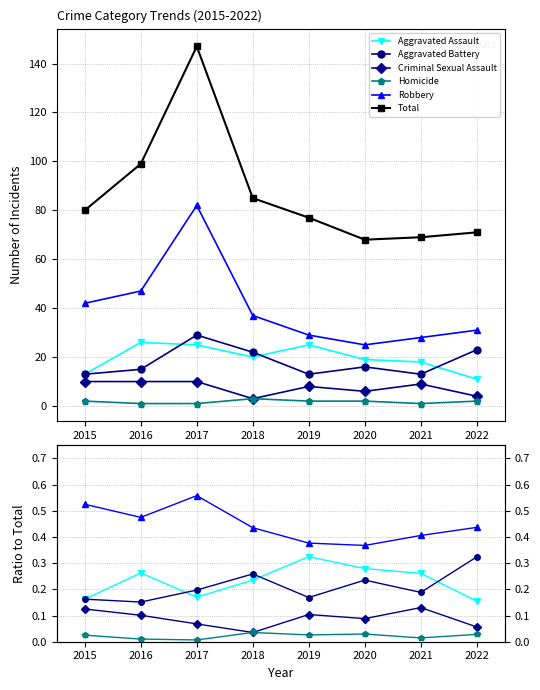

List the labels in order of Robbery value, smallest first.

2020, 2021, 2019, 2022, 2018, 2015, 2016, 2017